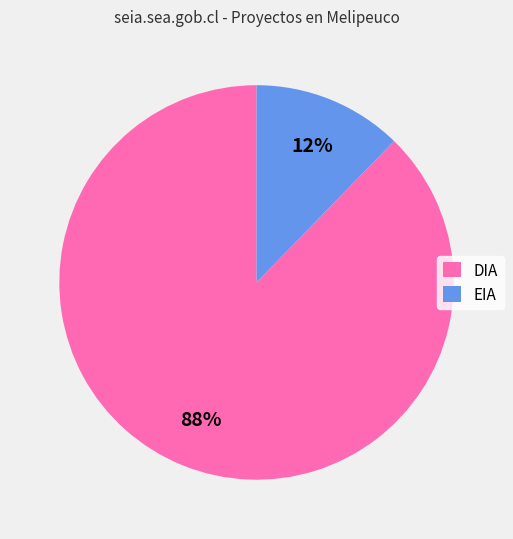

Is it true that EIA is 12% of the pie?

True